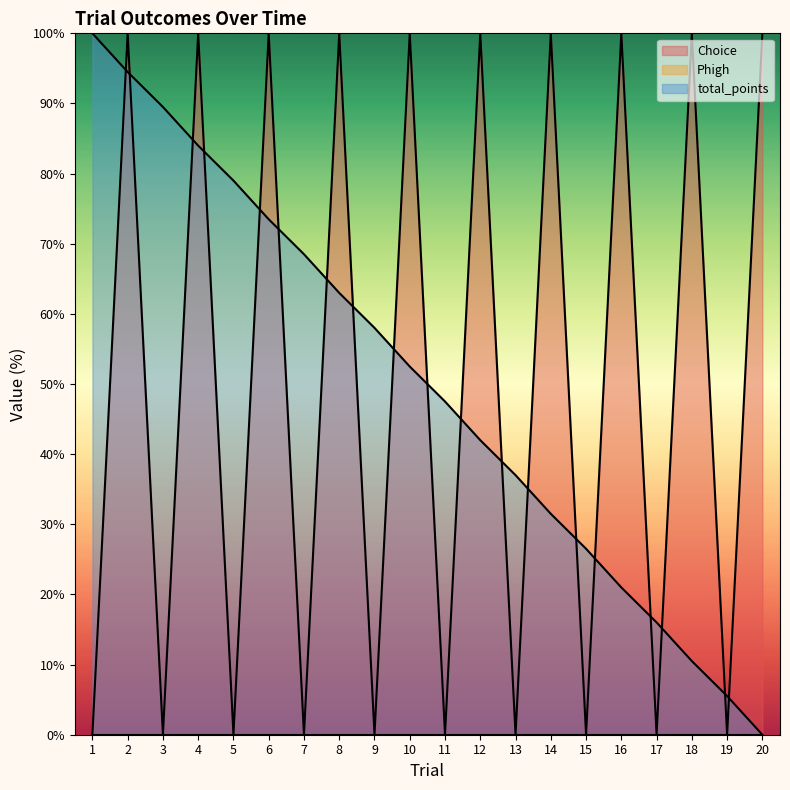

Which category has the lowest value across all series?

1